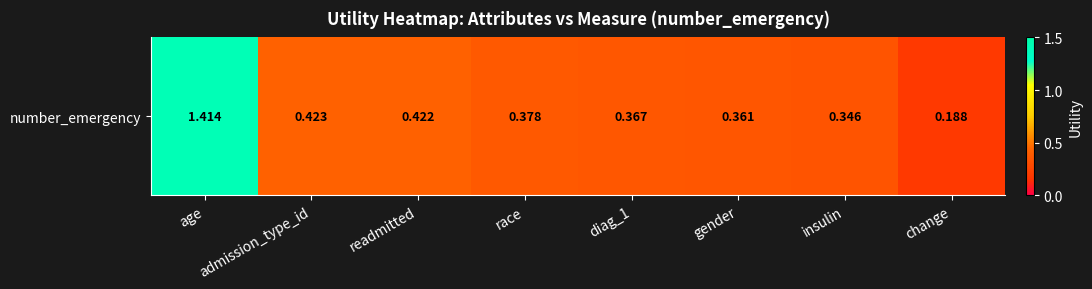

Reading right to left, transcribe all the data shown in this chart.

change=0.2	insulin=0.3	gender=0.4	diag_1=0.4	race=0.4	readmitted=0.4	admission_type_id=0.4	age=1.4